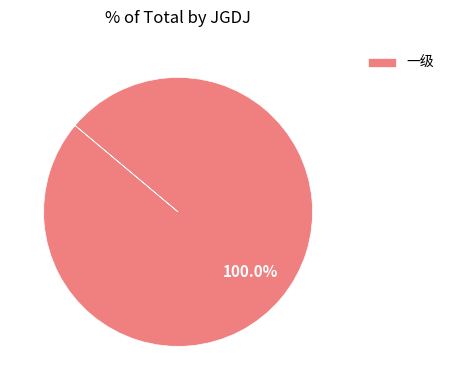

Which category accounts for the majority?

一级